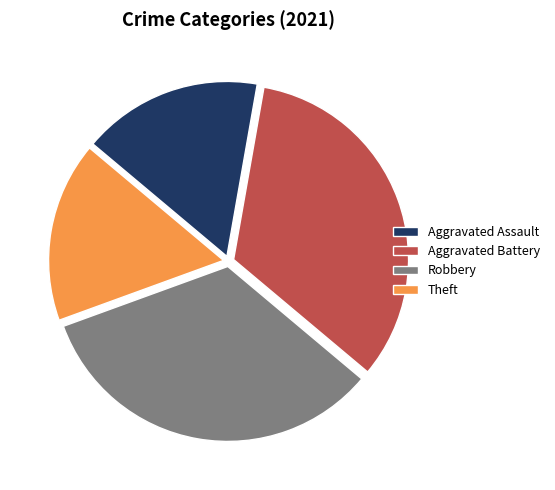

Does Aggravated Battery represent more than half of the total?

No